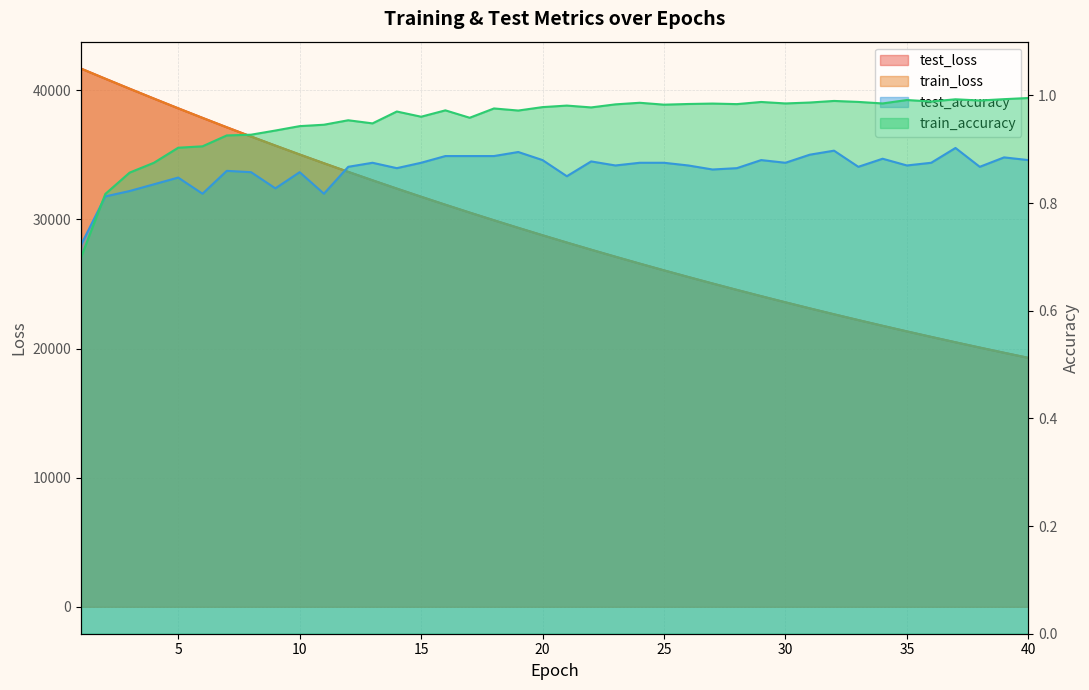

Reading right to left, what are all the values shown in this chart?

test_loss: 19283.4	19678.0	20079.9	20489.6	20907.4	21332.8	21766.8	22208.6	22658.0	23117.1	23585.5	24061.4	24547.1	25042.1	25546.4	26059.8	26583.6	27117.2	27660.7	28214.8	28779.2	29353.3	29939.3	30535.9	31143.6	31763.0	32393.3	33036.0	33690.6	34357.3	35035.6	35726.4	36428.2	37143.5	37873.6	38613.5	39366.6	40131.3	40905.0	41689.5
train_loss: 19282.2	19676.6	20078.6	20488.2	20905.6	21331.1	21764.7	22206.5	22656.7	23115.6	23583.3	24059.7	24545.3	25040.1	25544.3	26058.0	26581.5	27114.9	27658.4	28212.1	28776.4	29351.4	29937.0	30533.9	31141.5	31760.8	32391.0	33033.6	33687.5	34353.8	35032.1	35722.6	36426.1	37141.7	37870.7	38611.3	39364.3	40128.8	40903.8	41688.9
test_accuracy: 0.9	0.9	0.9	0.9	0.9	0.9	0.9	0.9	0.9	0.9	0.9	0.9	0.9	0.9	0.9	0.9	0.9	0.9	0.9	0.8	0.9	0.9	0.9	0.9	0.9	0.9	0.9	0.9	0.9	0.8	0.9	0.8	0.9	0.9	0.8	0.8	0.8	0.8	0.8	0.7
train_accuracy: 1.0	1.0	1.0	1.0	1.0	1.0	1.0	1.0	1.0	1.0	1.0	1.0	1.0	1.0	1.0	1.0	1.0	1.0	1.0	1.0	1.0	1.0	1.0	1.0	1.0	1.0	1.0	0.9	1.0	0.9	0.9	0.9	0.9	0.9	0.9	0.9	0.9	0.9	0.8	0.7